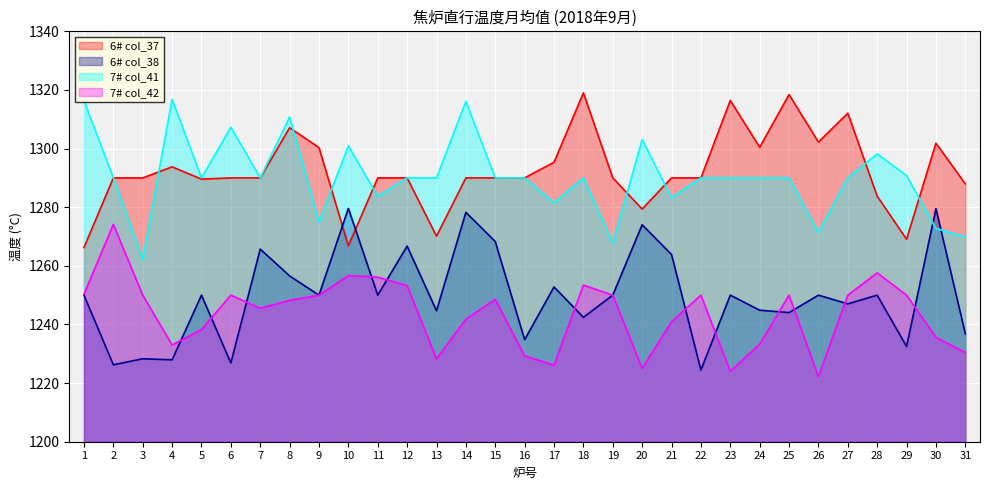

True or false: 6# col_37 has a value of 1708.1 at 3.

False